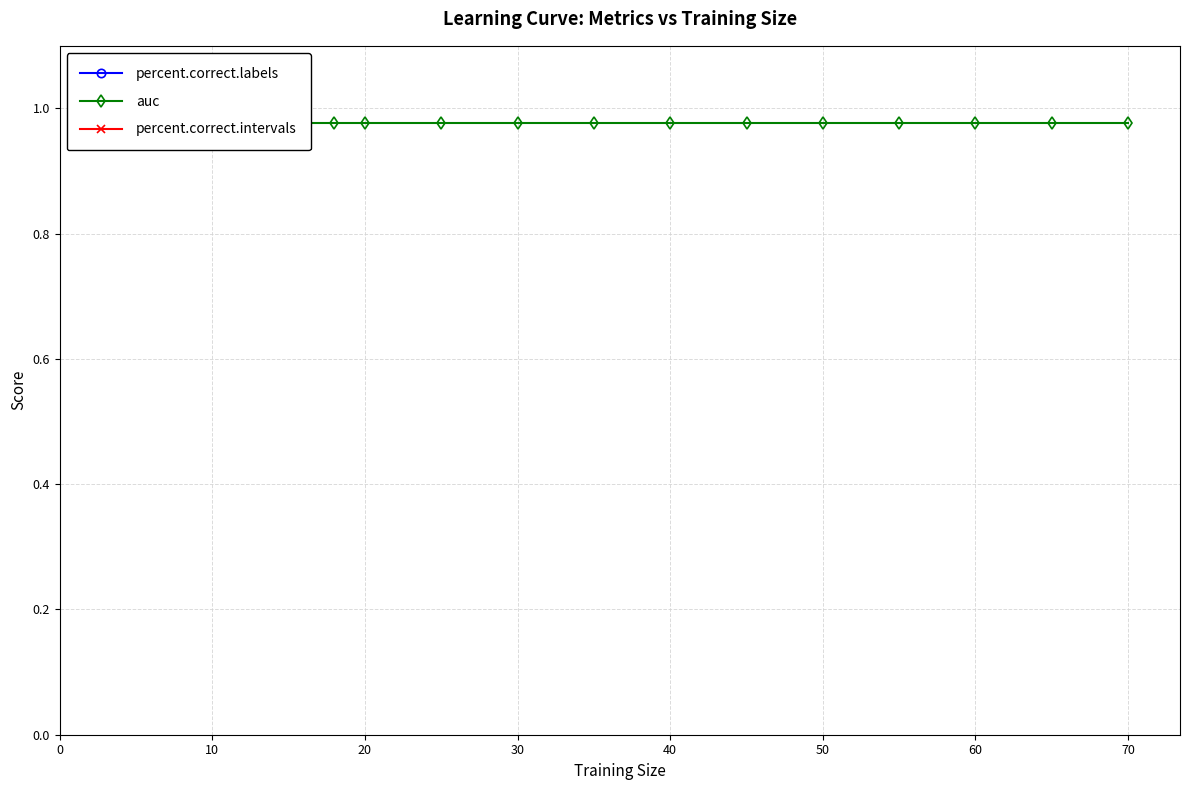

Which series has the largest range (max minus min)?

percent.correct.labels